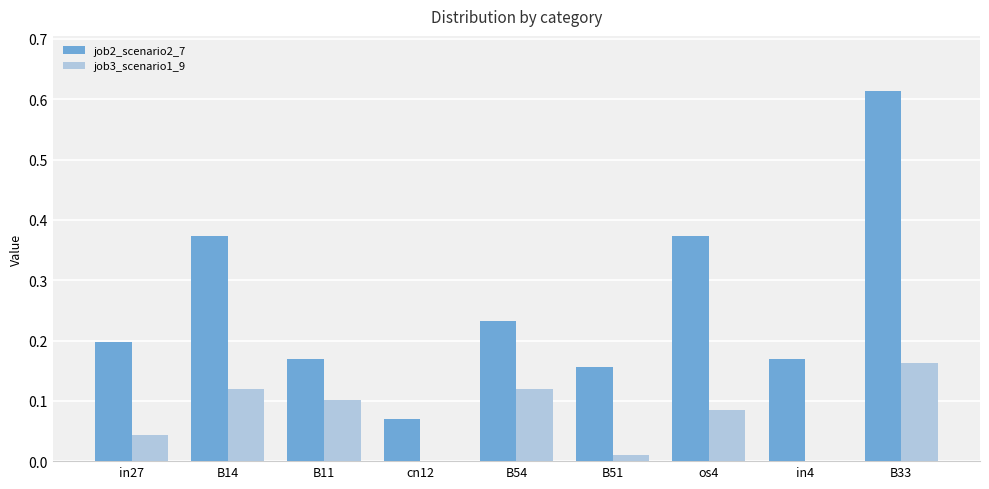

Between B54 and B33, which series saw the biggest shift?

job2_scenario2_7